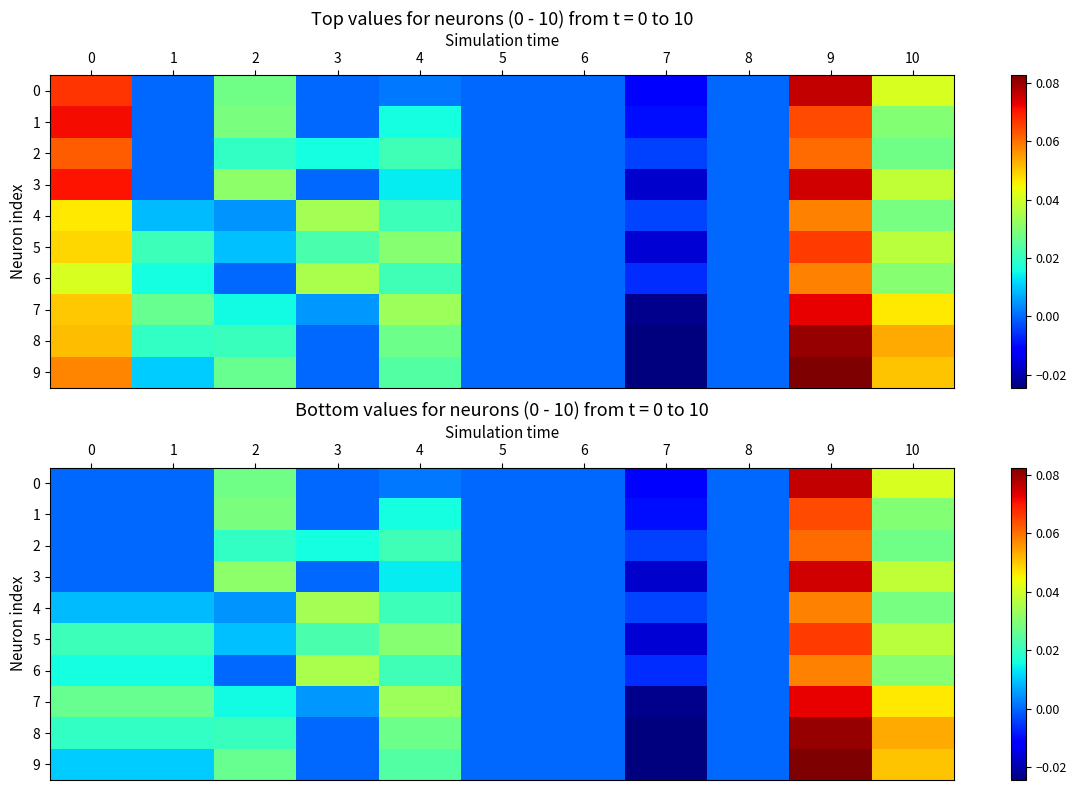

What is the total value across all series at 10?

0.4